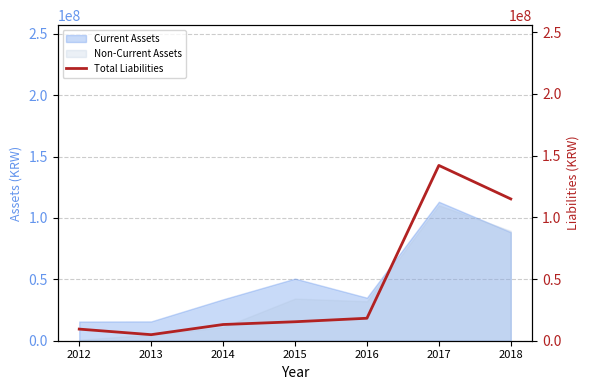

Read the value at 2012.

9410168